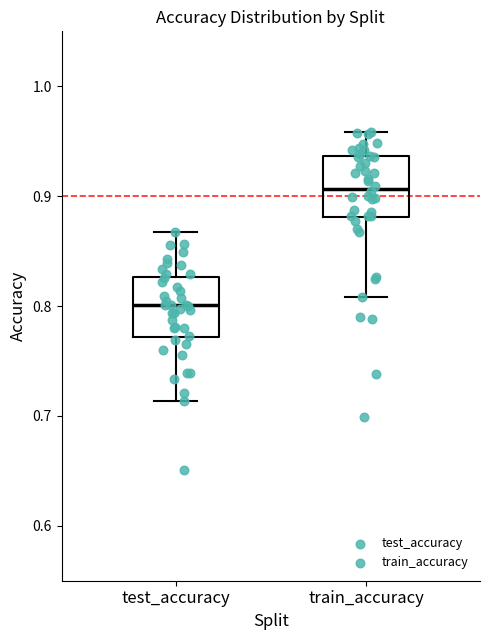

Reading left to right, transcribe this box plot: for each box, give where its median line is, the range the box spans, and where its two whiskers end, as read against the y-axis. The values are not printed on the chart, so give them approximately, as read against the axis.

test_accuracy: median 0.80, box 0.77 to 0.83, whiskers 0.71 to 0.87
train_accuracy: median 0.91, box 0.88 to 0.94, whiskers 0.81 to 0.96